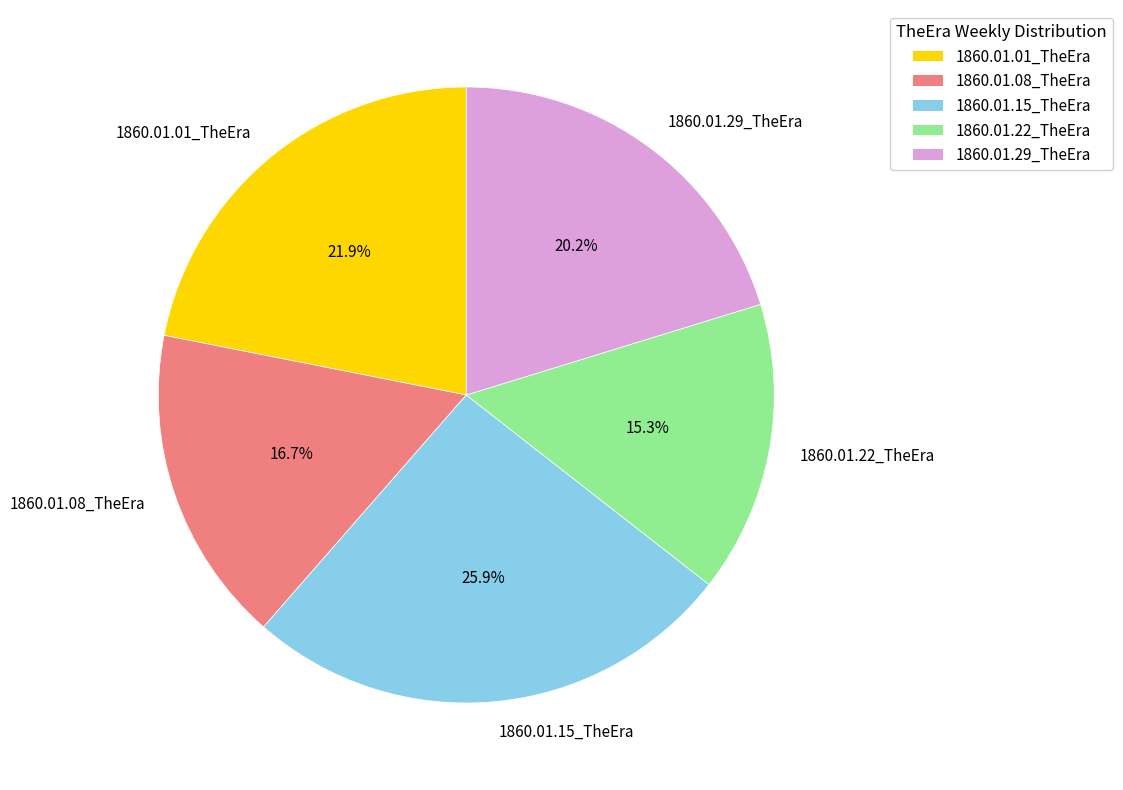

The 1860.01.22_TheEra slice represents 15% of the pie. True or false?

True